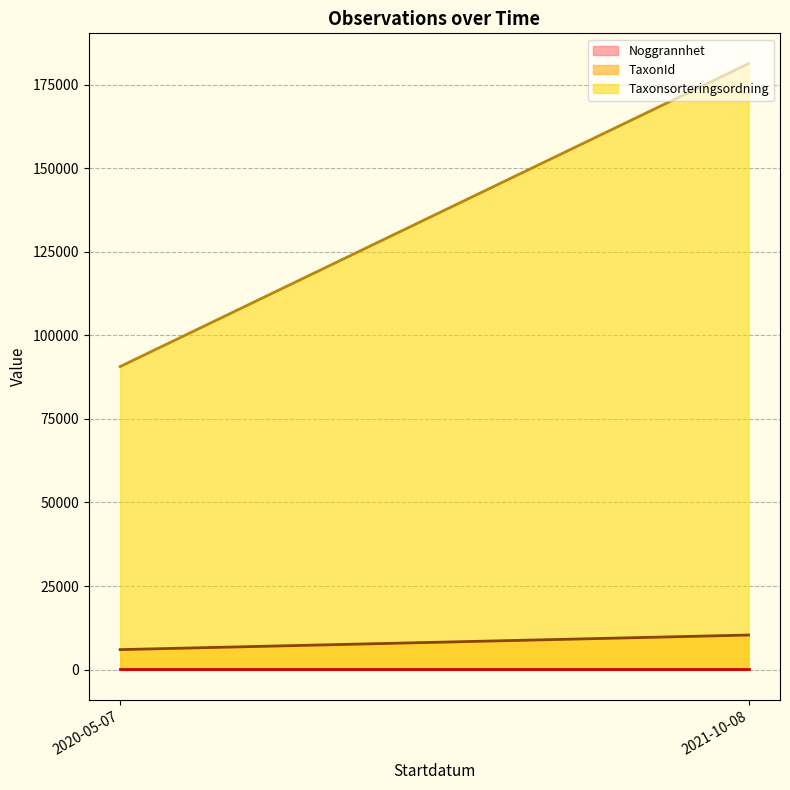

At which category does the chart reach its minimum across all series?

2021-10-08